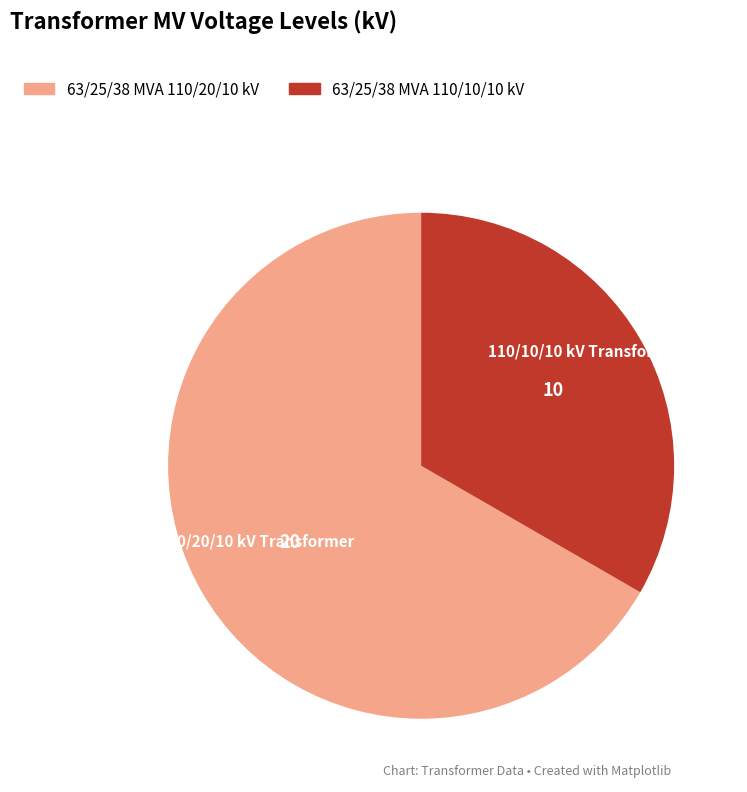

Which slice is the smallest?

63/25/38 MVA 110/10/10 kV